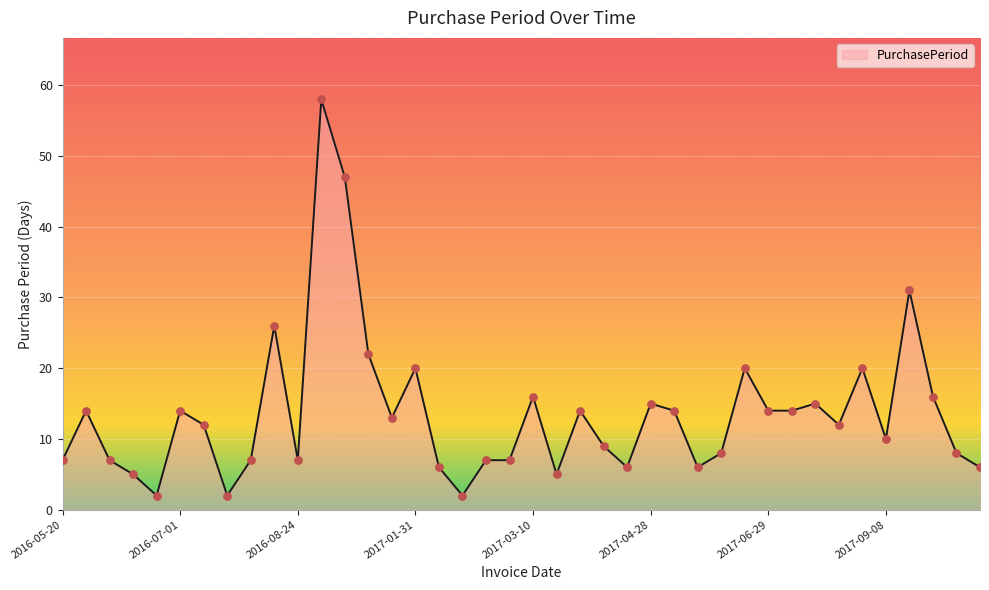

What is the maximum value shown in the chart?

58